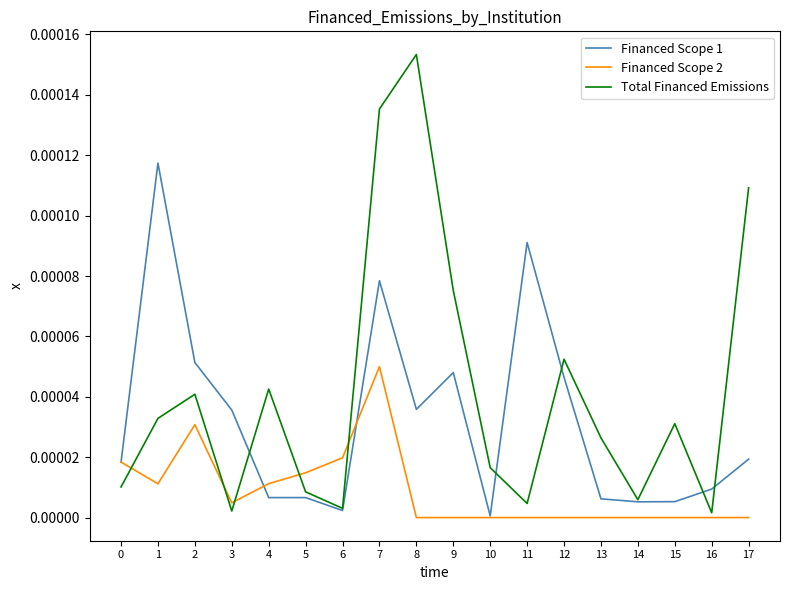

Does the chart have visible grid lines?

No